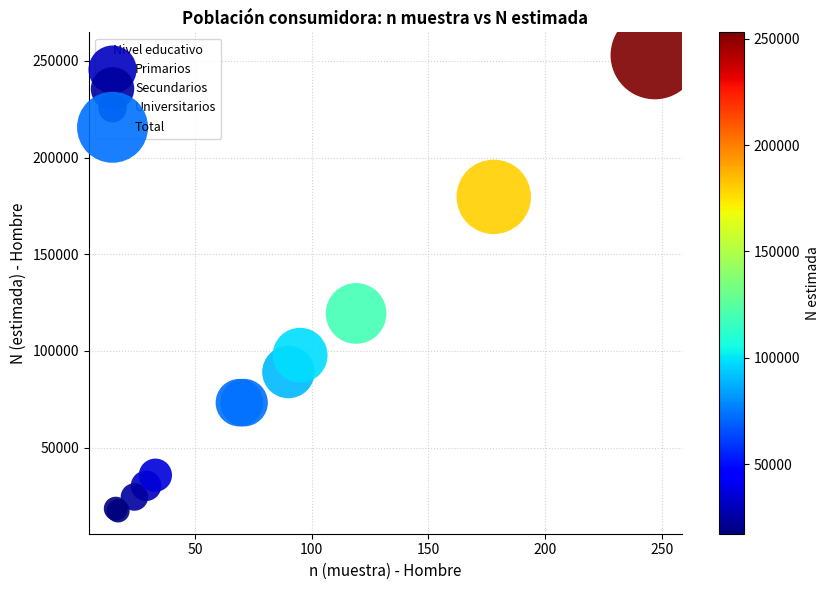

Which series contains the highest Y value?

Total